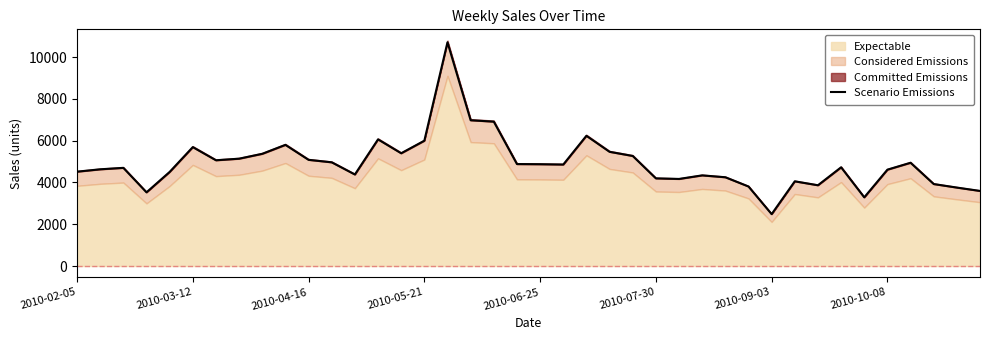

True or false: the data shows 6032.9 at 31.

False